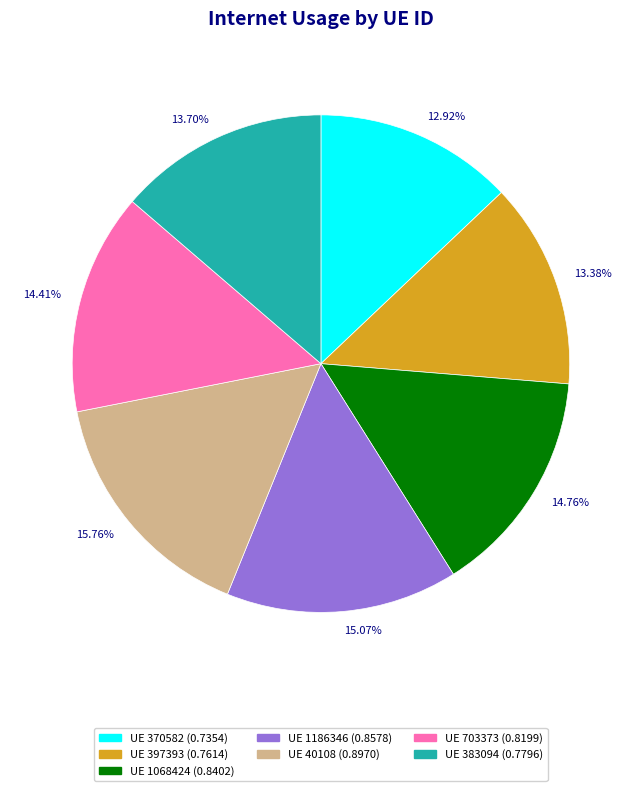

Does 13.38% represent more than half of the total?

No